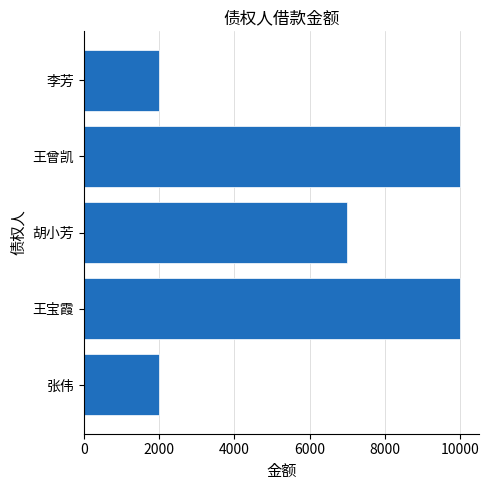

What is the ratio of the value at 王宝霞 to the value at 王曾凯?

1.0